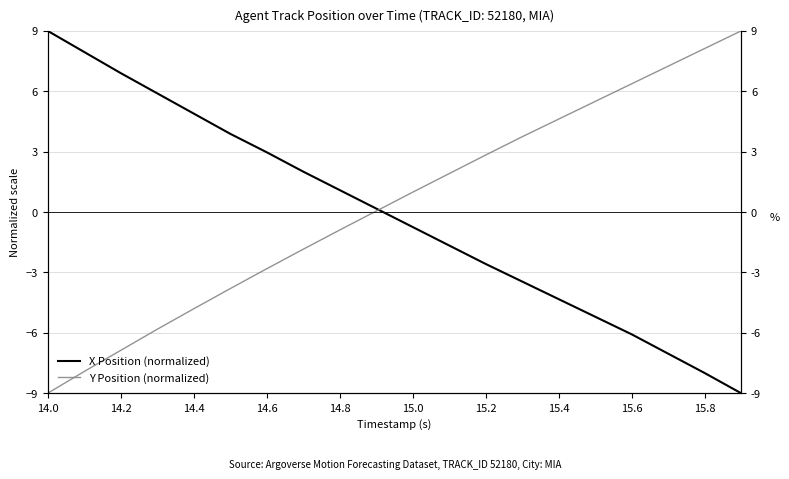

Is it true that X Position (normalized) equals 14.4 at 14.0?

False